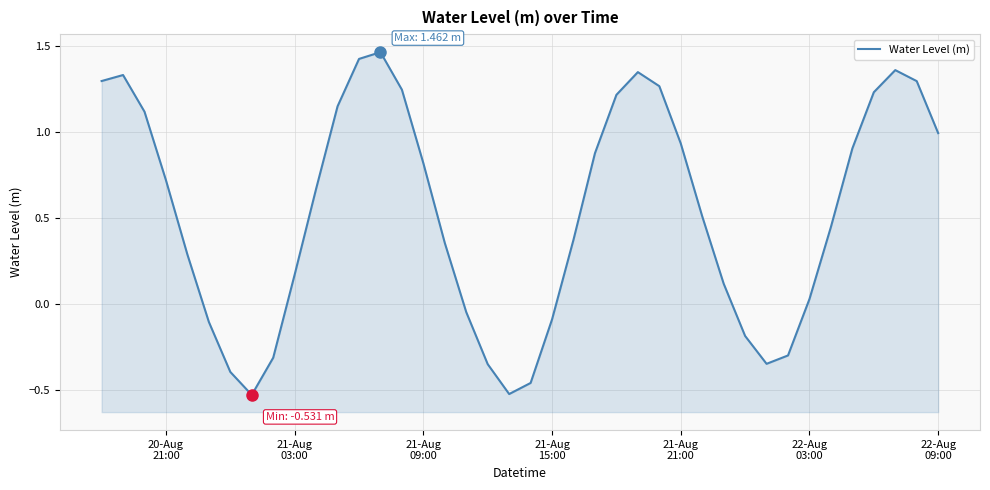

How many positive values are there?

28